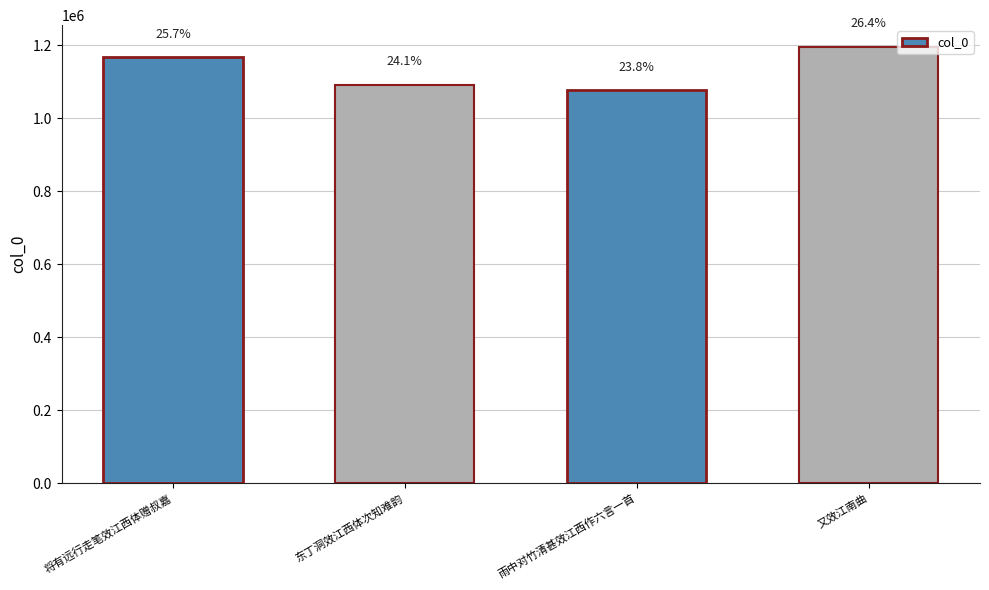

Reading left to right, extract all data points from this chart.

将有远行走笔效江西体赠叔嘉=1166316	东丁洞效江西体次知难韵=1092182	雨中对竹清甚效江西作六言一首=1075859	又效江南曲=1195096